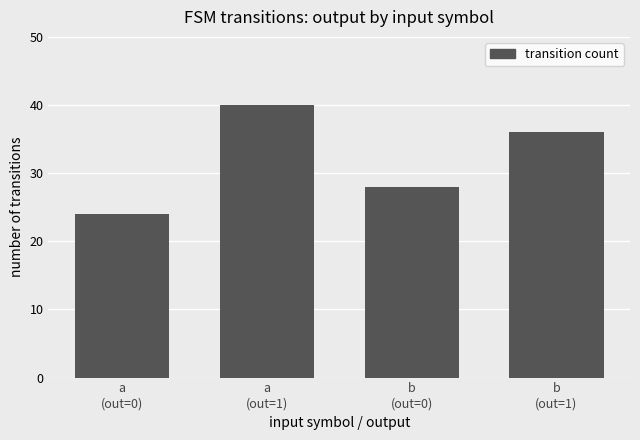

How many series are shown in this chart?

1